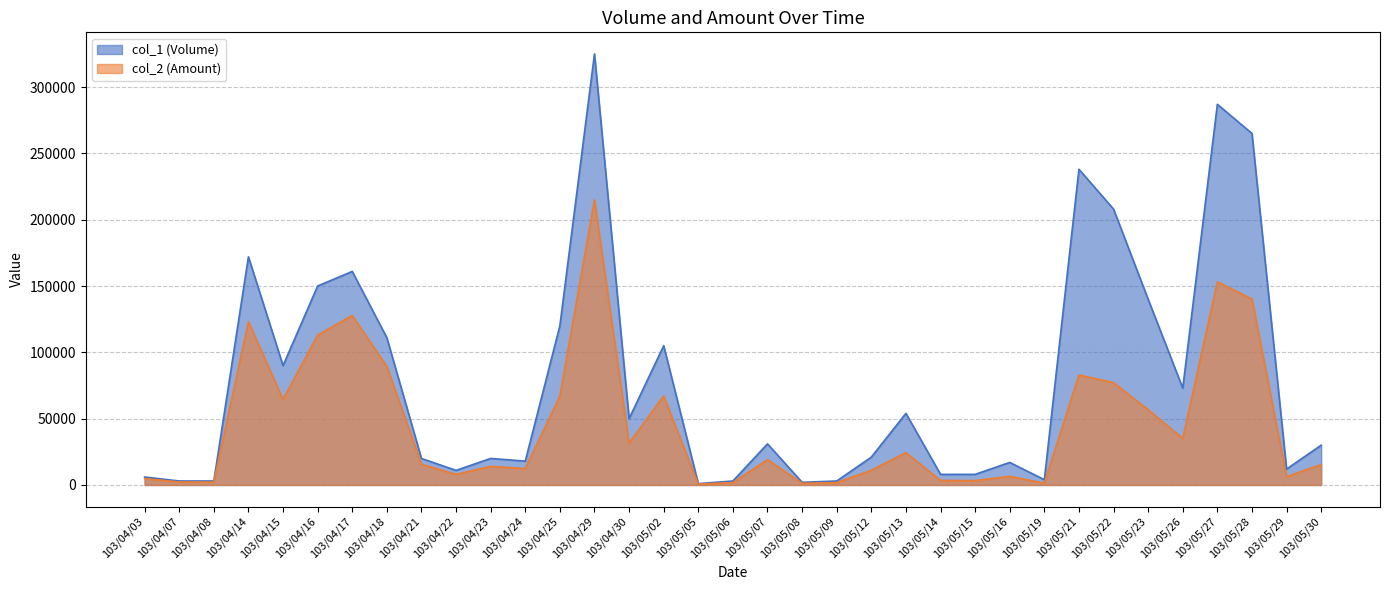

At which label is col_1 closest to 163000?

103/04/17